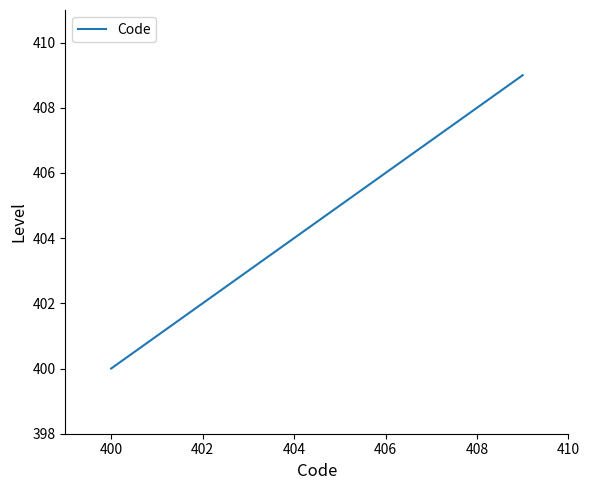

What is the difference between the maximum and minimum values?

9